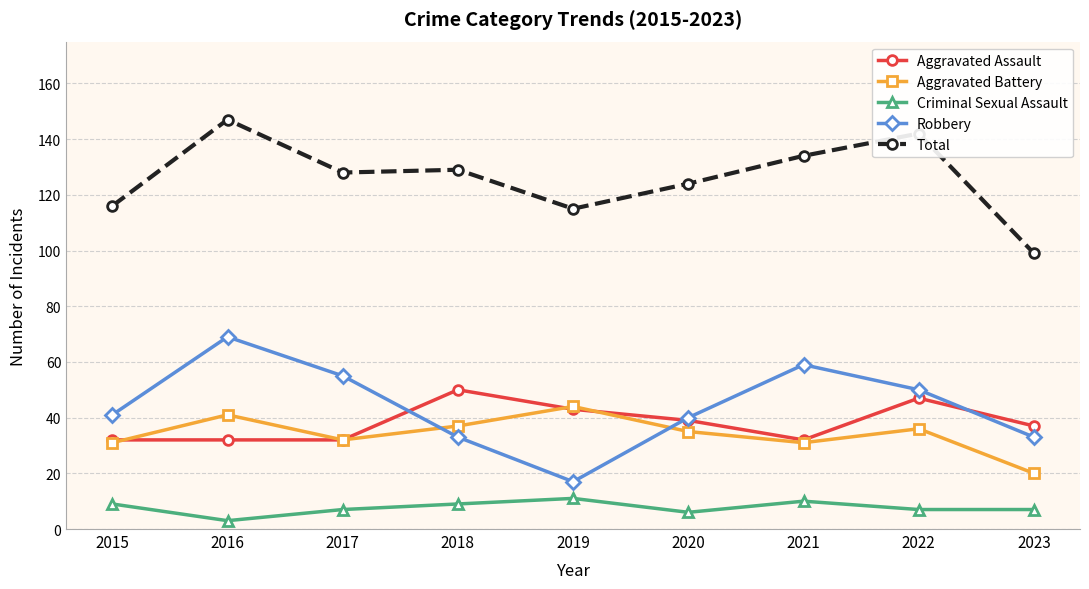

Rank the series at 2016 from lowest to highest value.

Criminal Sexual Assault, Aggravated Assault, Aggravated Battery, Robbery, Total